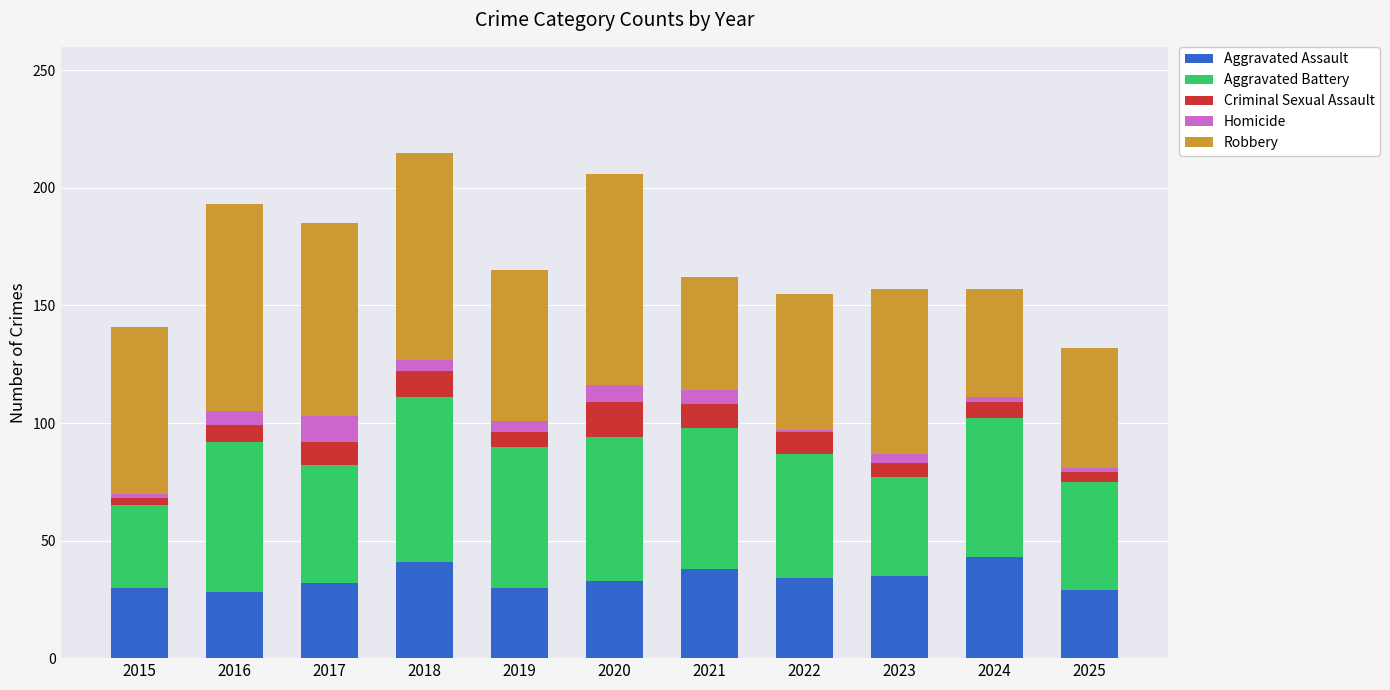

What is the maximum value for Aggravated Assault?

43